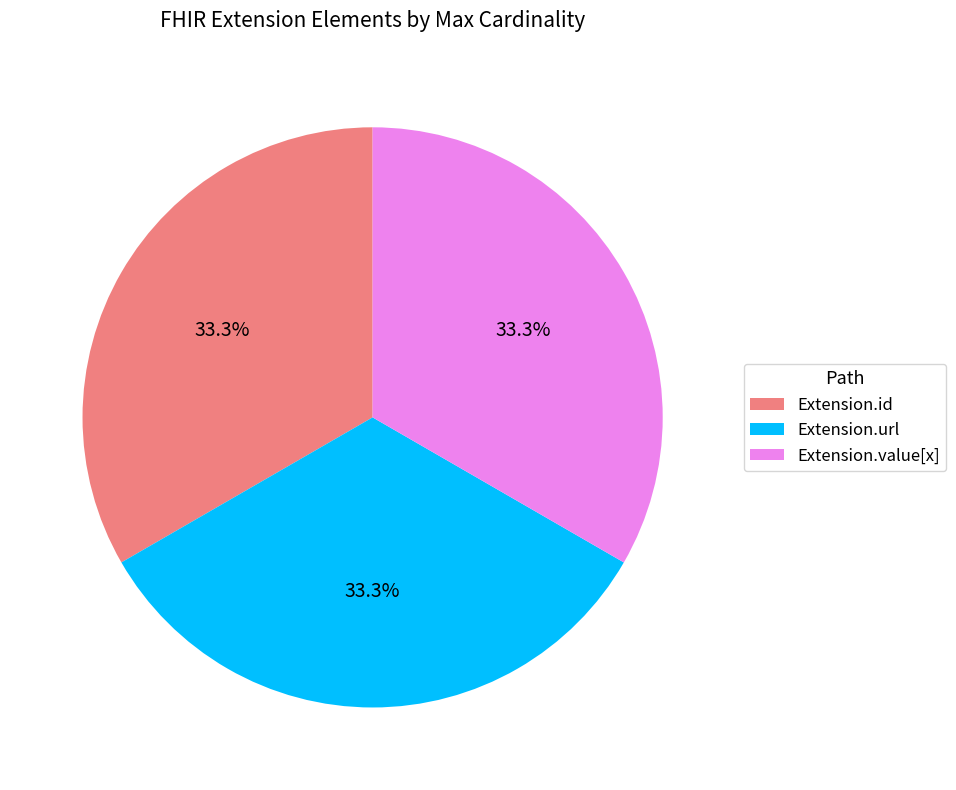

Is there a majority slice in this chart?

No